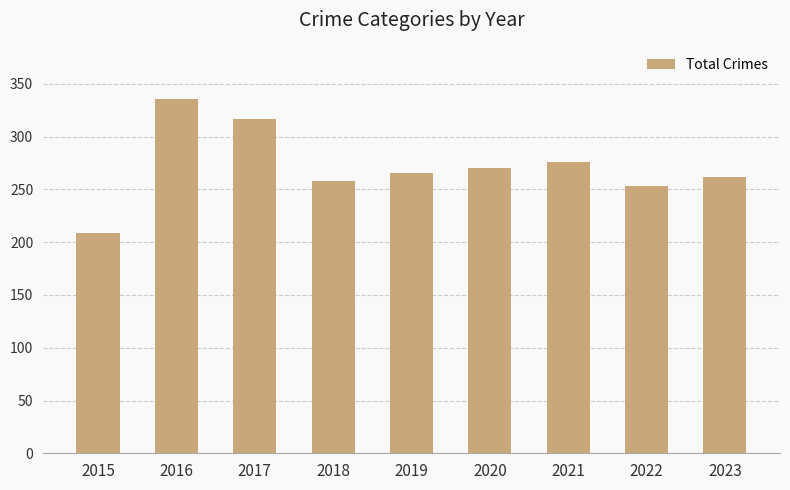

What is the sum of the values at 2015 and 2020?

479